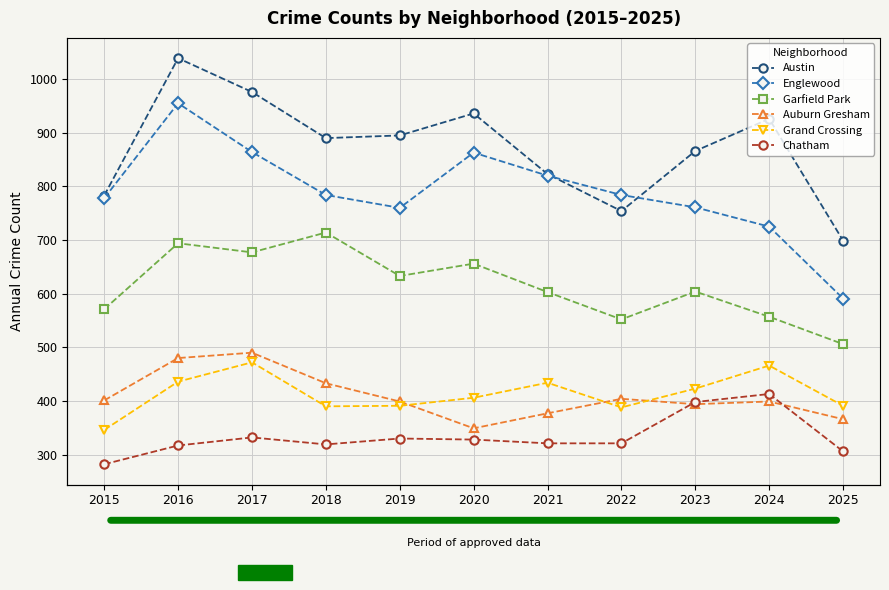

At how many categories does at least one series exceed 282?

11